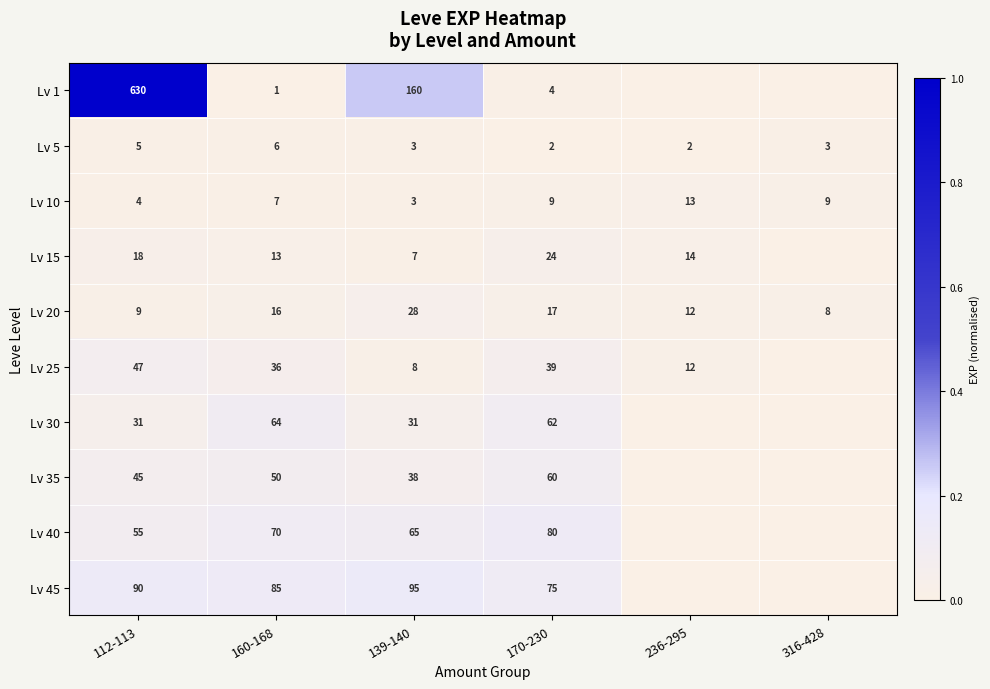

The value of Lv 45 at 170-230 is 104. True or false?

False